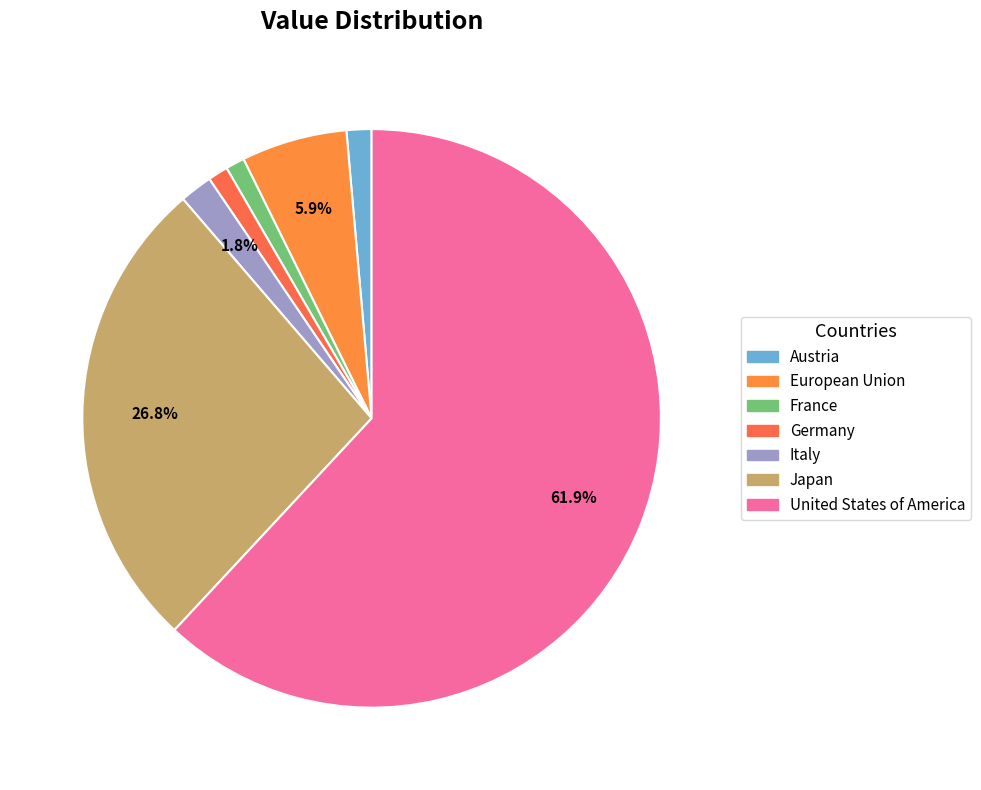

Rank the categories by value from highest to lowest.

United States of America, Japan, European Union, Italy, Austria, Germany, France